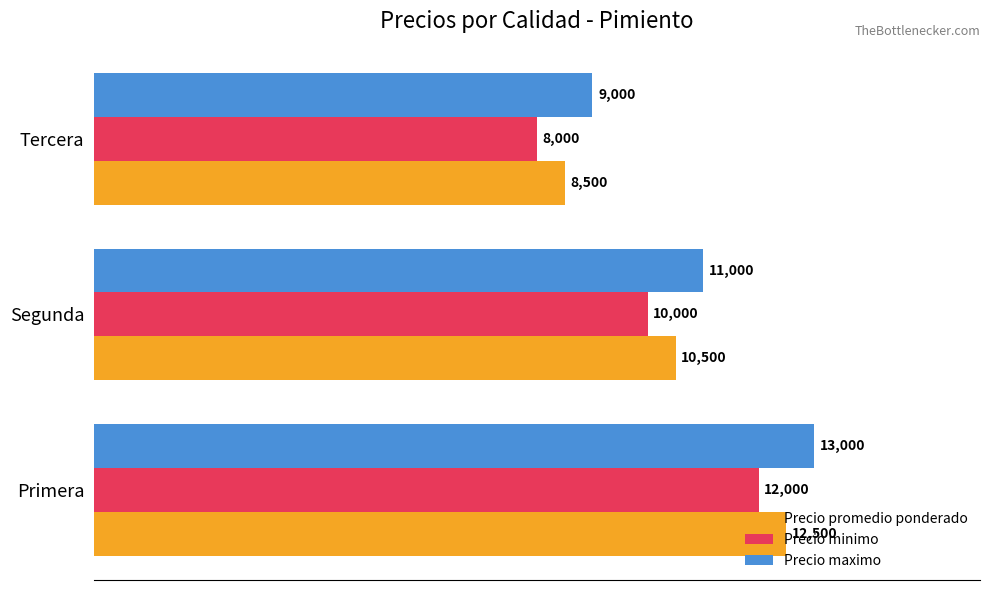

How many distinct data groups are displayed?

3